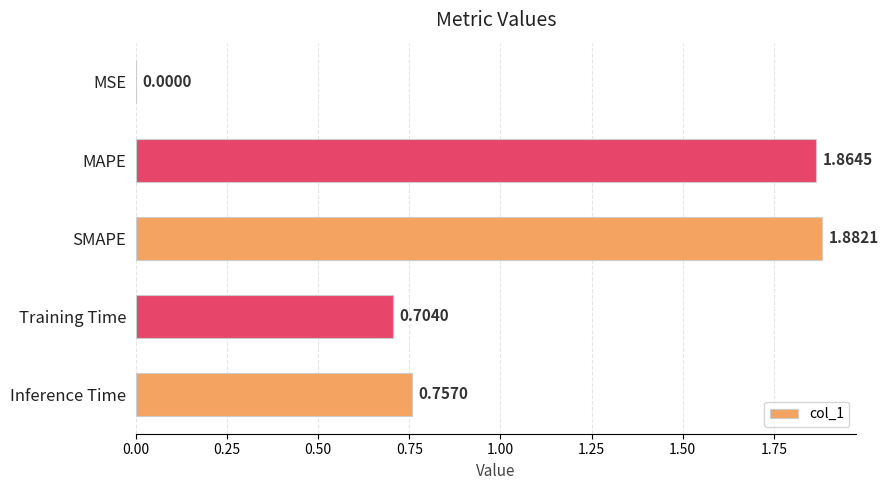

At which category does the chart reach its peak across all series?

SMAPE